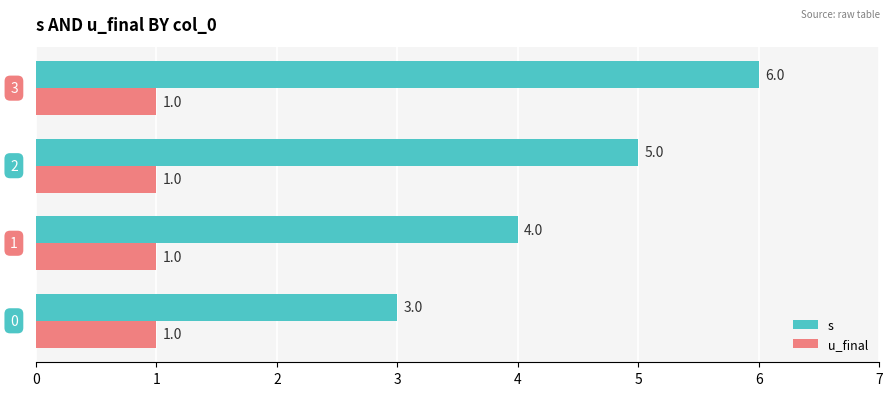

What is the difference between the maximum and minimum values in the s series?

3